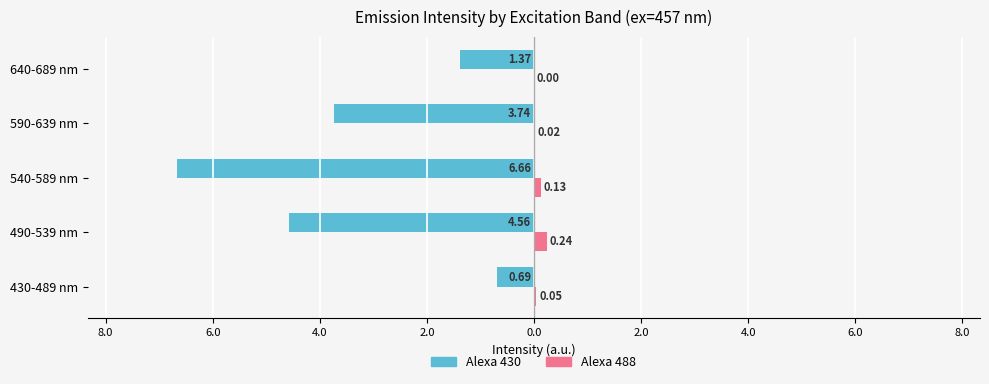

What are all the series names shown in the legend?

Alexa 430, Alexa 488